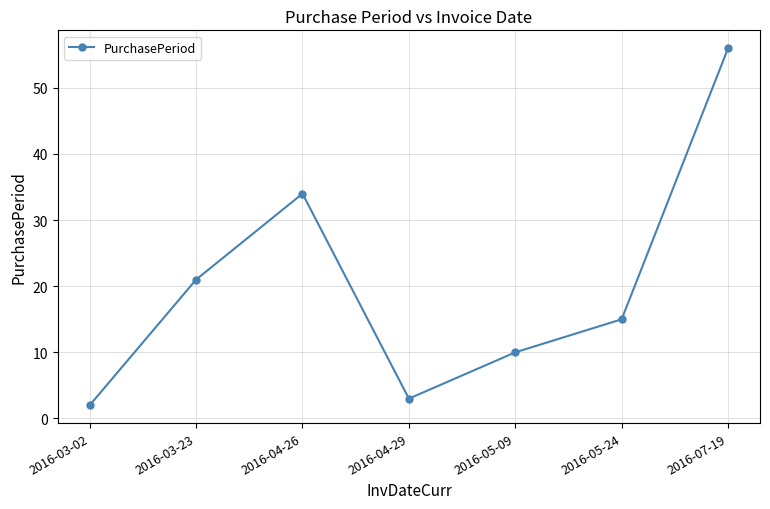

Where does the data first go above 15?

2016-03-23